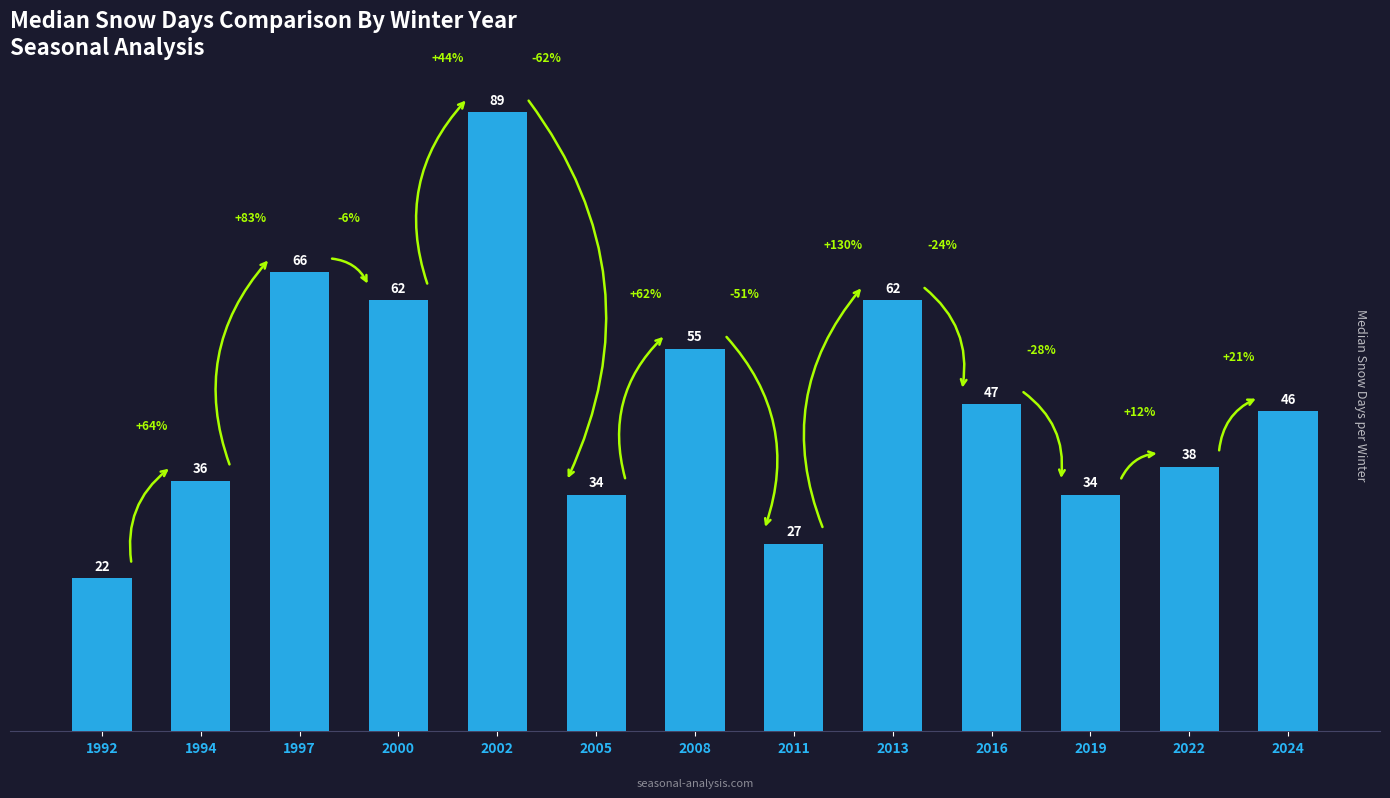

True or false: the data shows 35 at 2011.

False